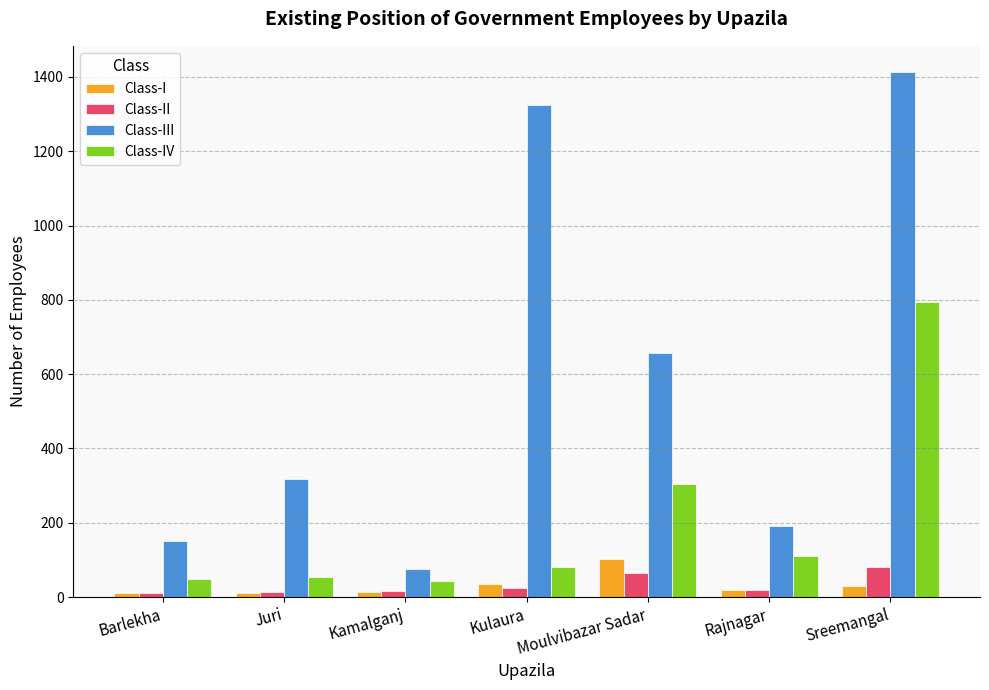

Which series has the largest range (max minus min)?

Class-III